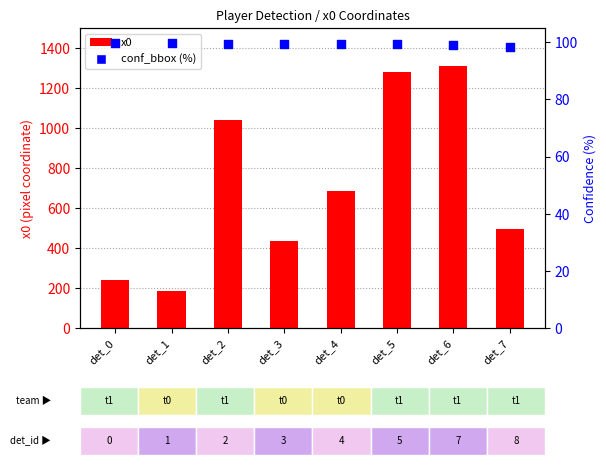

At how many categories does at least one series exceed 959?

3